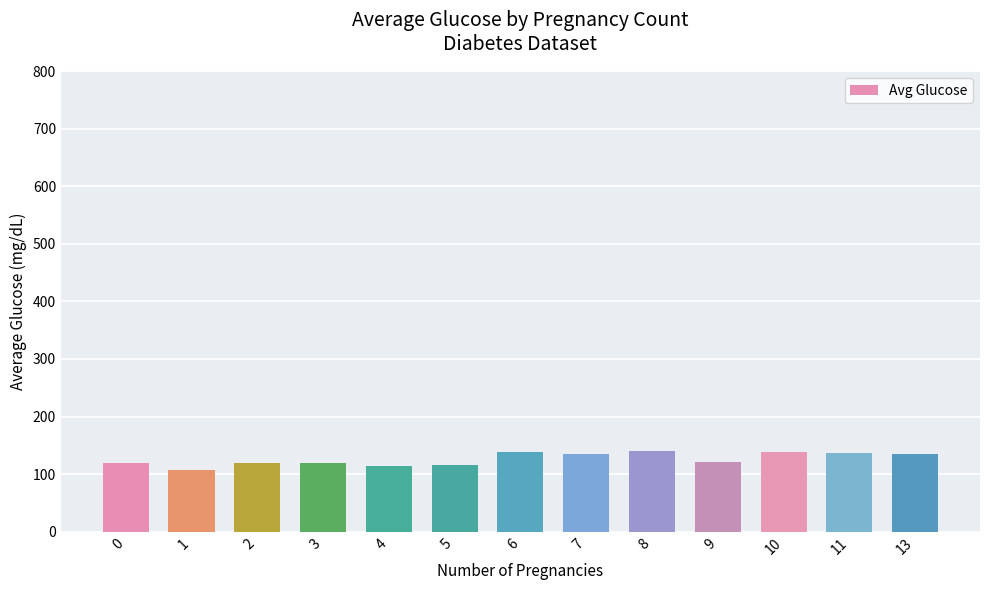

What is the change in value from 0 to 7?

+16.3